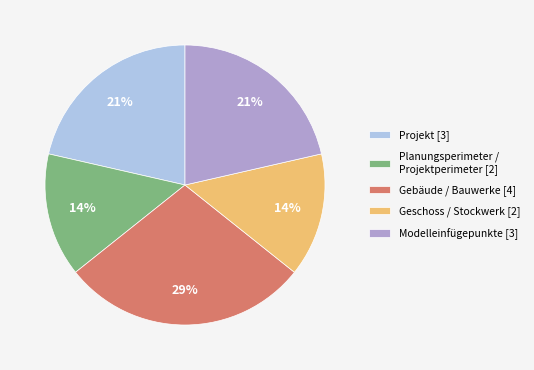

Does Geschoss / Stockwerk represent more than half of the total?

No